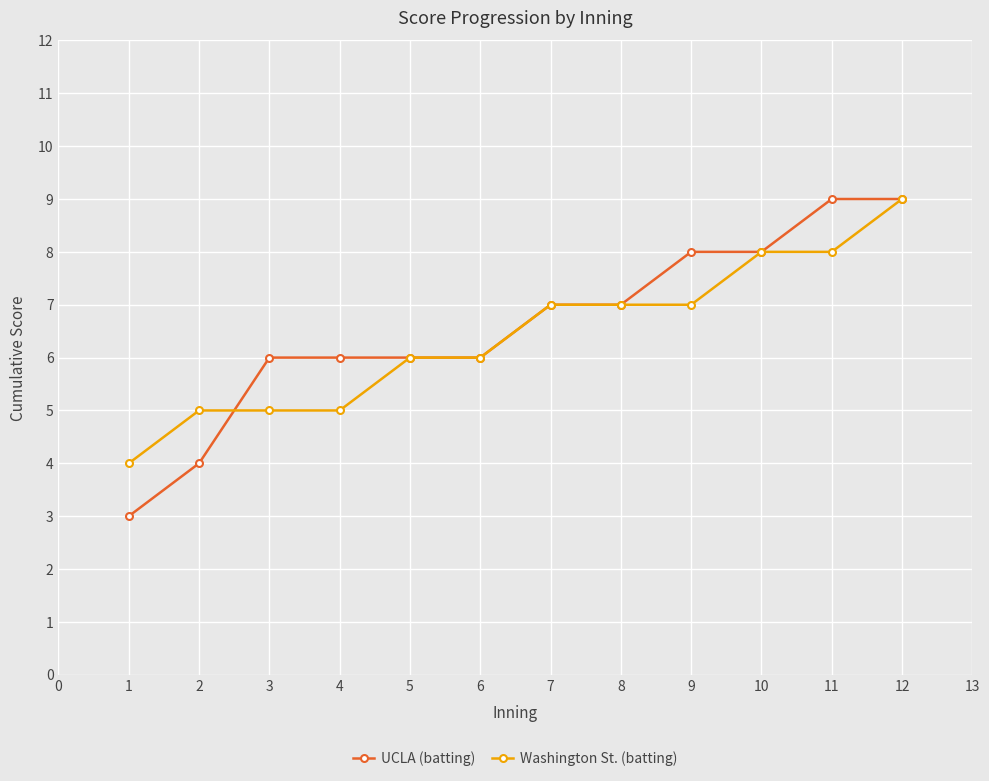

What is the value of the UCLA (batting) point at the 11th from the left?

9